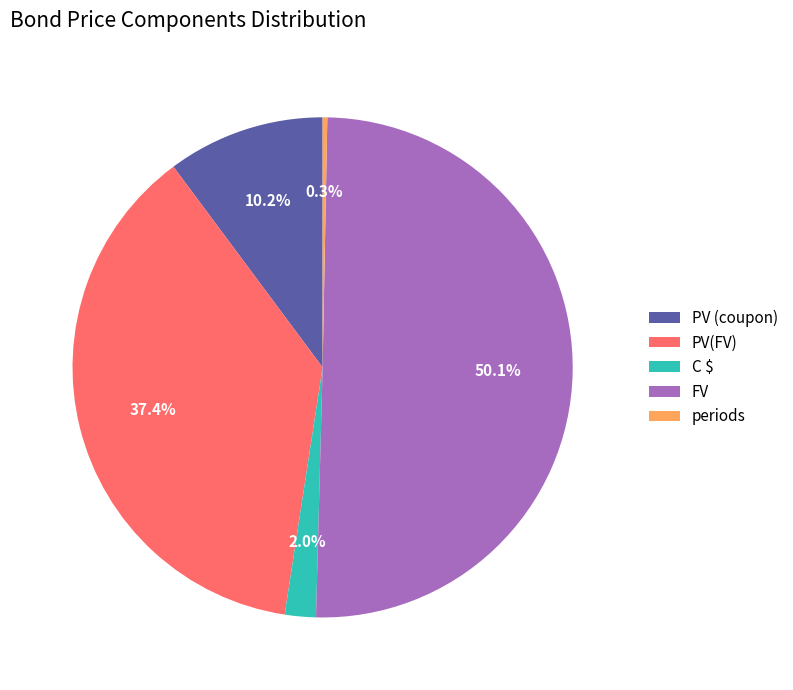

Is the sum of periods and C $ greater than half?

No